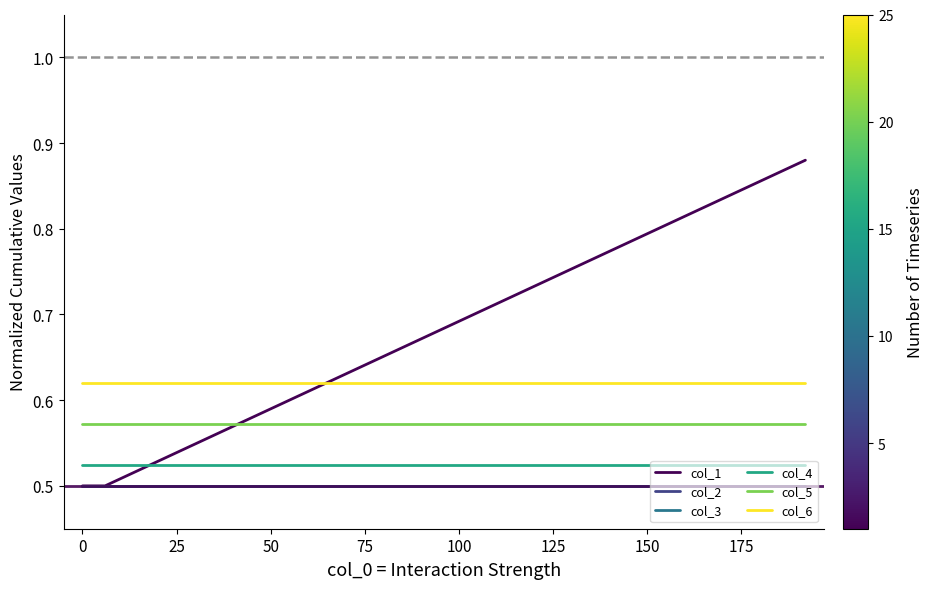

What is the approximate value of col_4 at 0?

0.5